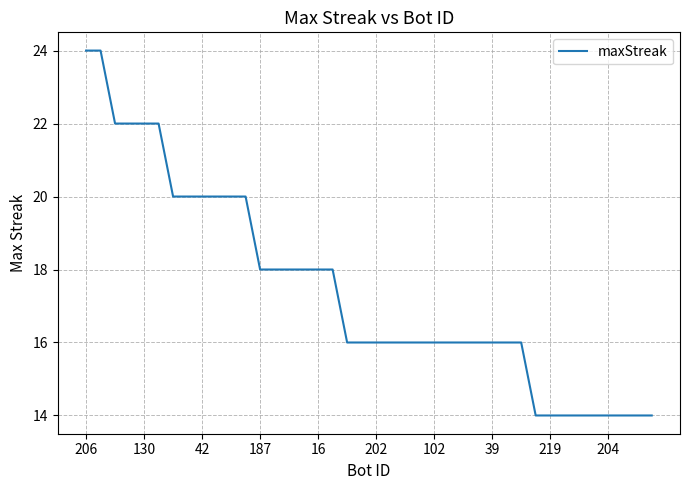

What is the smallest value displayed?

14